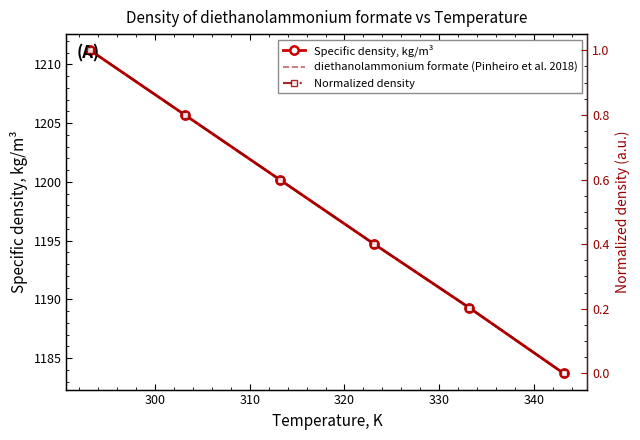

True or false: diethanolammonium formate (Pinheiro et al. 2018) has more than 2 points higher than both neighbors.

False